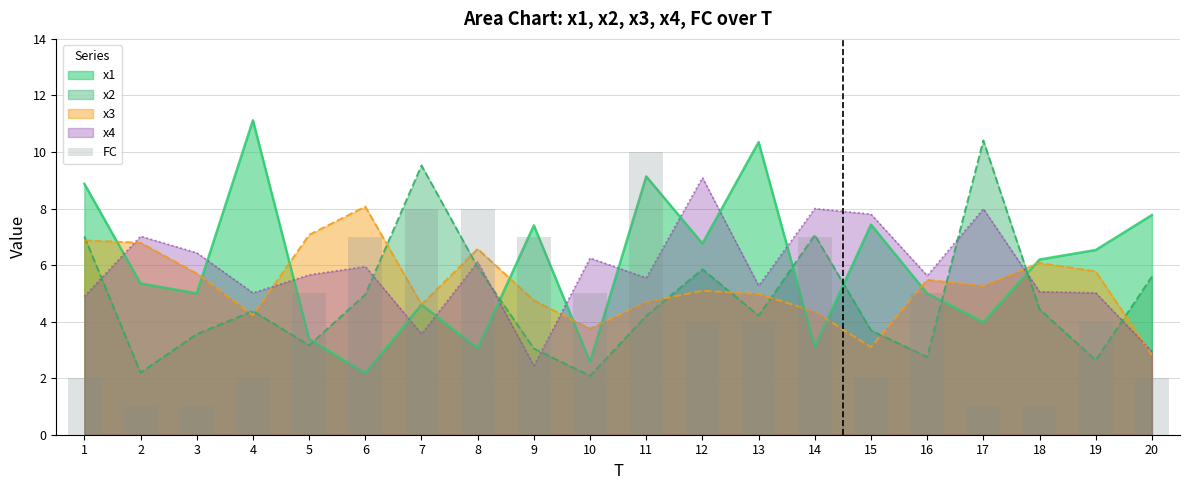

List the labels in order of value, largest first.

11, 7, 8, 6, 9, 14, 5, 10, 16, 12, 13, 19, 1, 4, 15, 20, 2, 3, 17, 18